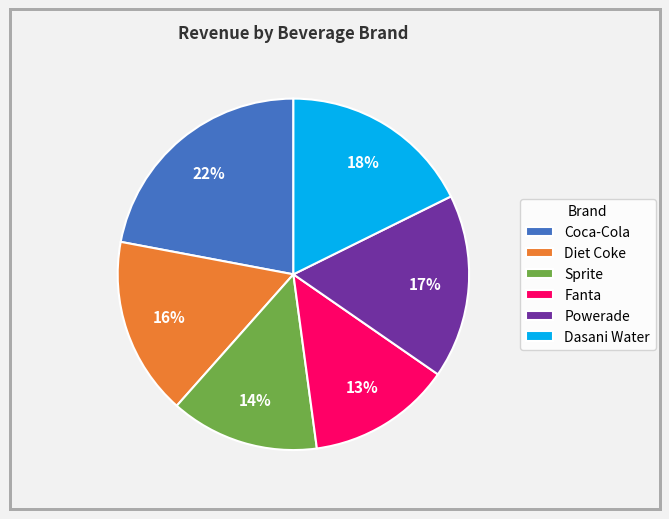

Which category has the biggest portion of the pie?

Coca-Cola